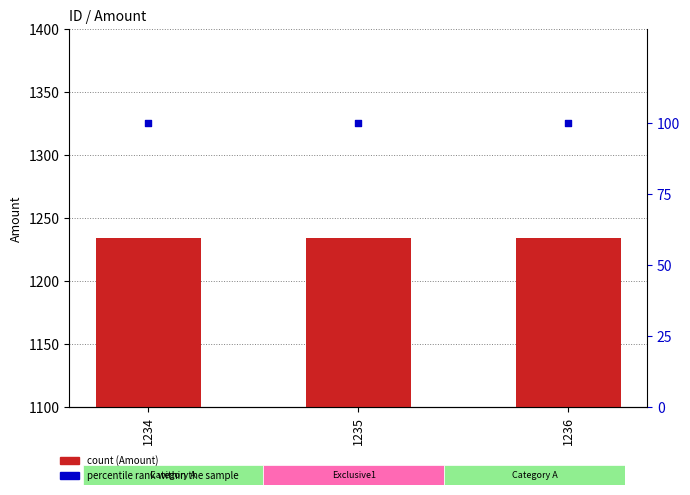

Which series has the largest Y range (max minus min)?

Amount